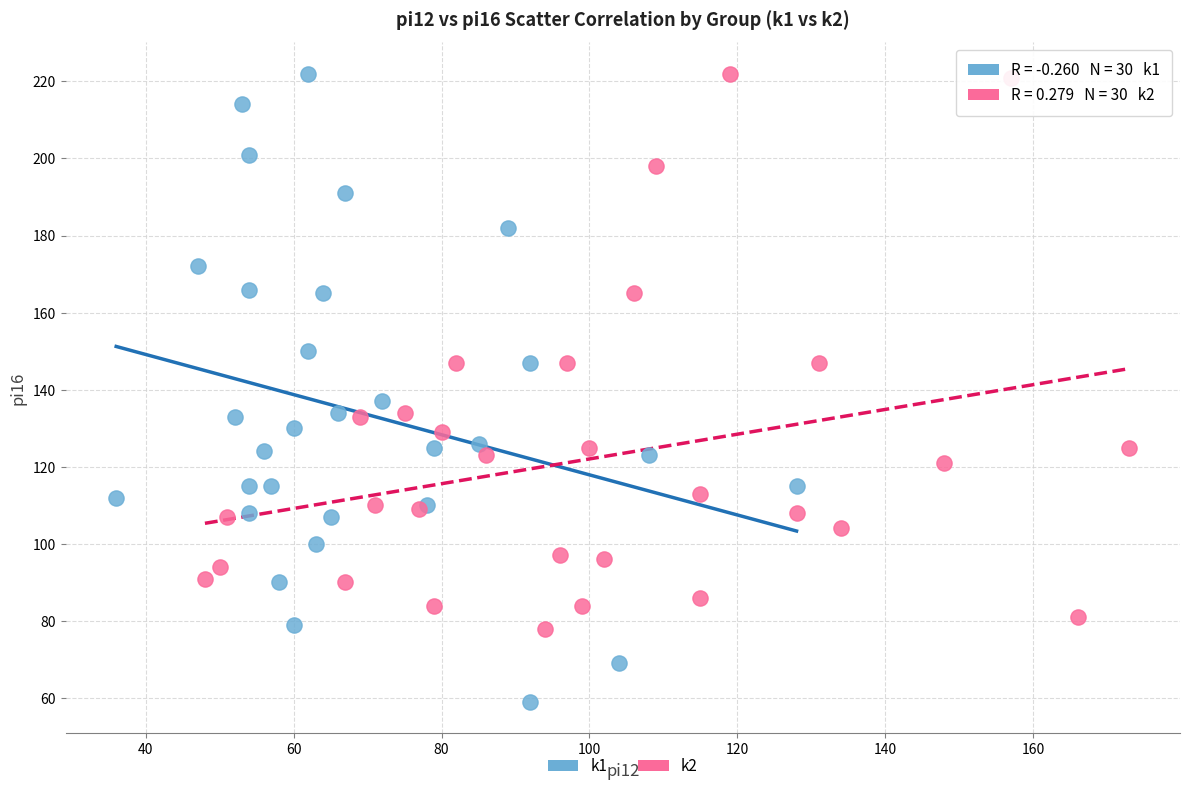

Which series has the largest Y range (max minus min)?

k1